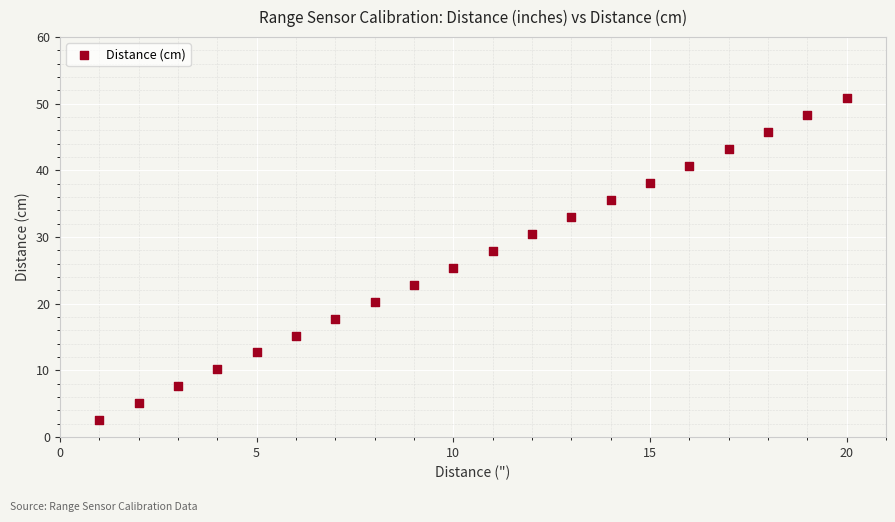

What is the range of Y values (max minus min)?

48.3